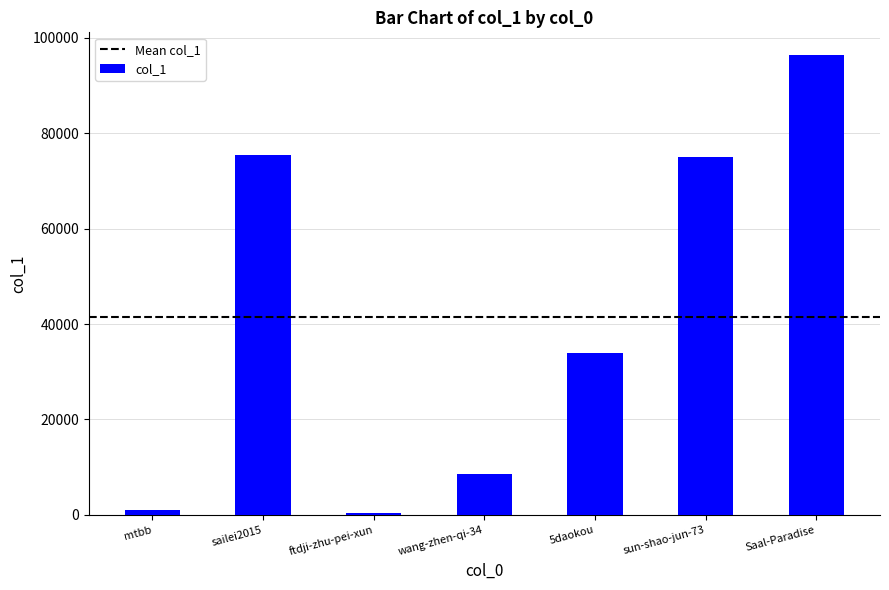

What is the difference between the values at wang-zhen-qi-34 and sailei2015?

66907